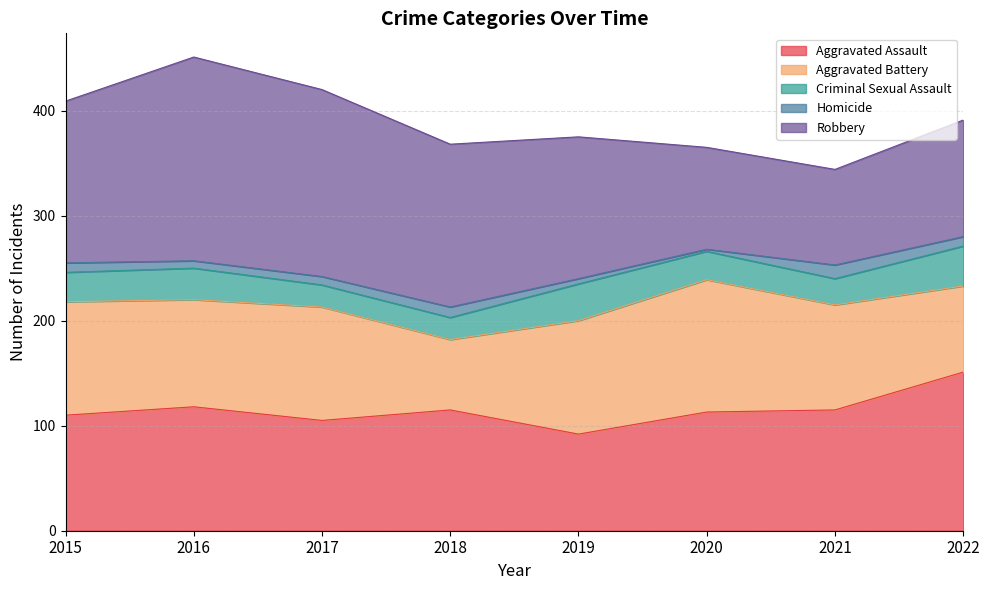

Reading left to right, extract all data points from this chart.

Aggravated Assault: 2015=110	2016=118	2017=105	2018=115	2019=92	2020=113	2021=115	2022=151
Aggravated Battery: 2015=108	2016=102	2017=108	2018=67	2019=108	2020=126	2021=100	2022=82
Criminal Sexual Assault: 2015=28	2016=30	2017=21	2018=21	2019=35	2020=27	2021=25	2022=38
Homicide: 2015=9	2016=7	2017=8	2018=10	2019=5	2020=2	2021=13	2022=9
Robbery: 2015=154	2016=194	2017=178	2018=155	2019=135	2020=97	2021=91	2022=111